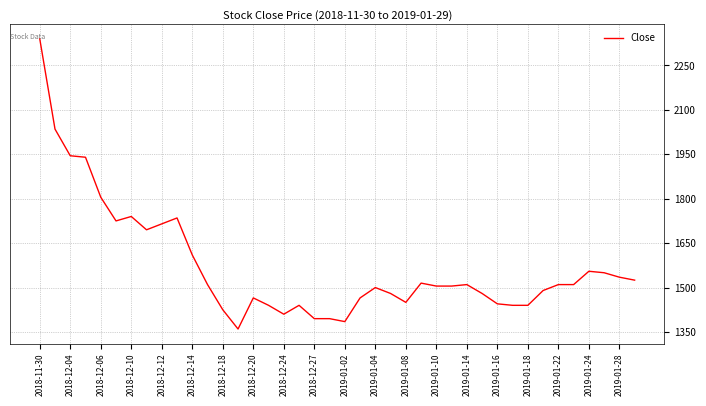

What is the maximum value shown in the chart?

2340